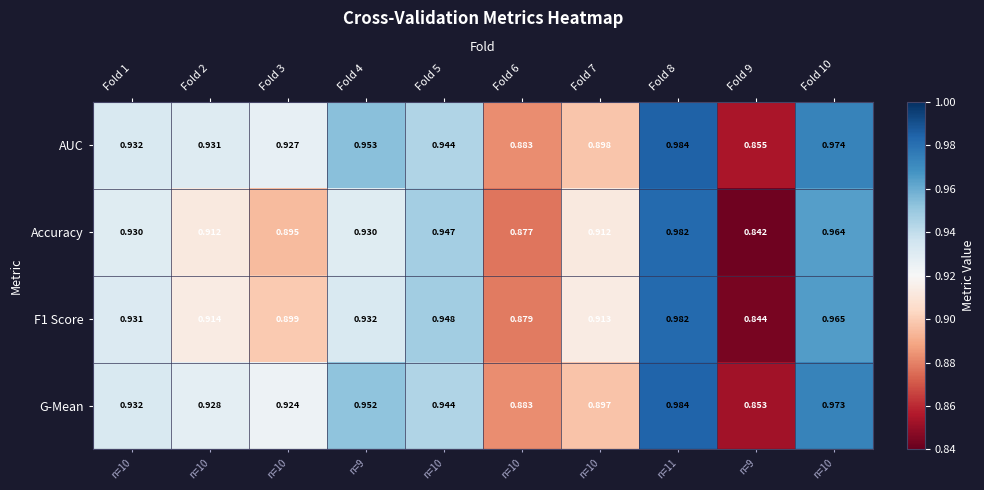

Which series has the widest spread of values?

Accuracy